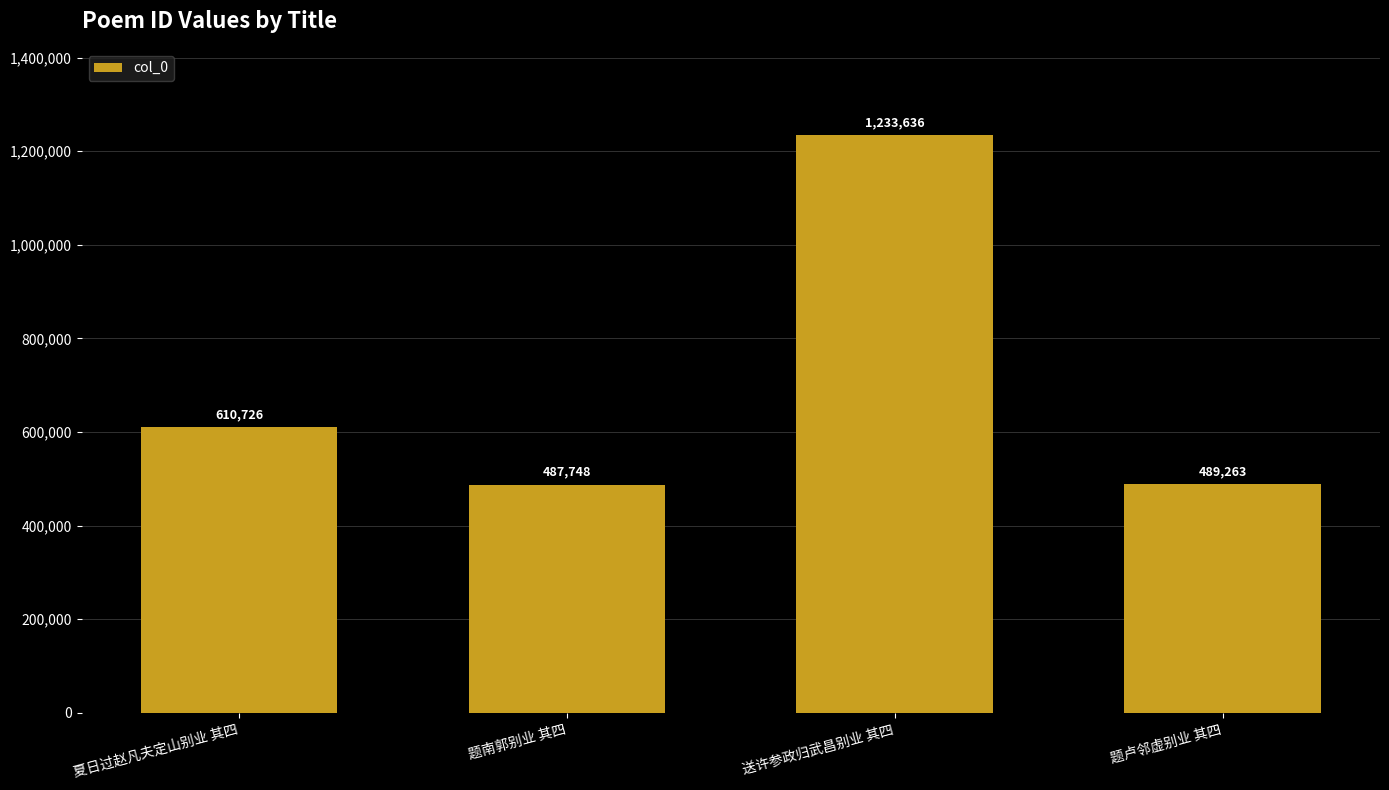

Where is the data nearest to the value 860692?

夏日过赵凡夫定山别业 其四